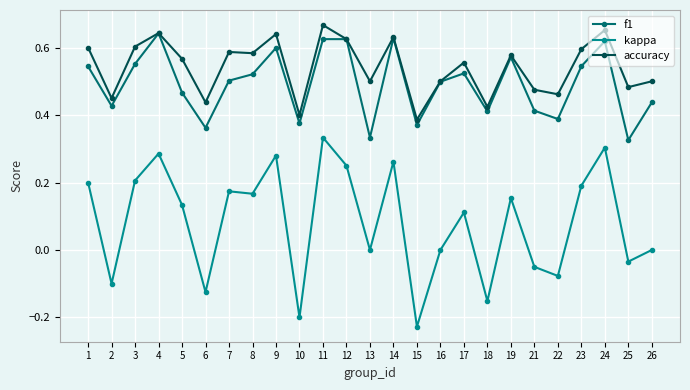

Which label corresponds to the smallest value in the chart?

15